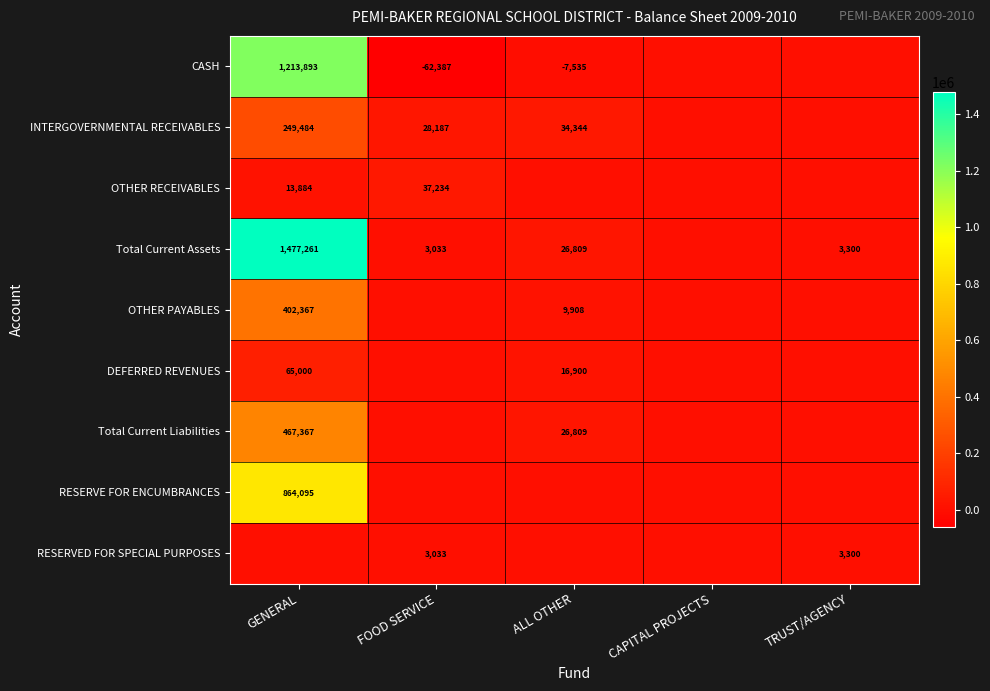

How many data points does each series have?

5